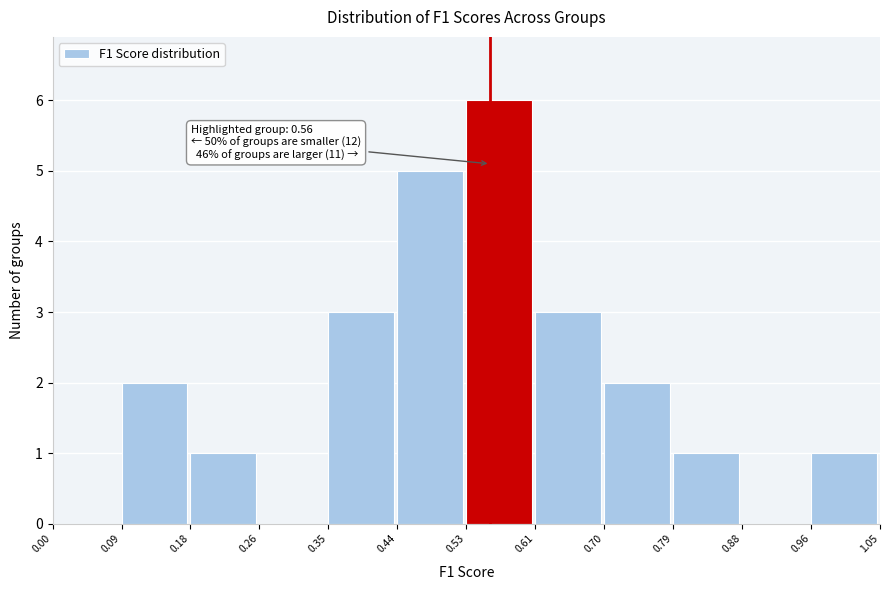

Which range on the x-axis has the tallest bar?

0.53 to 0.61